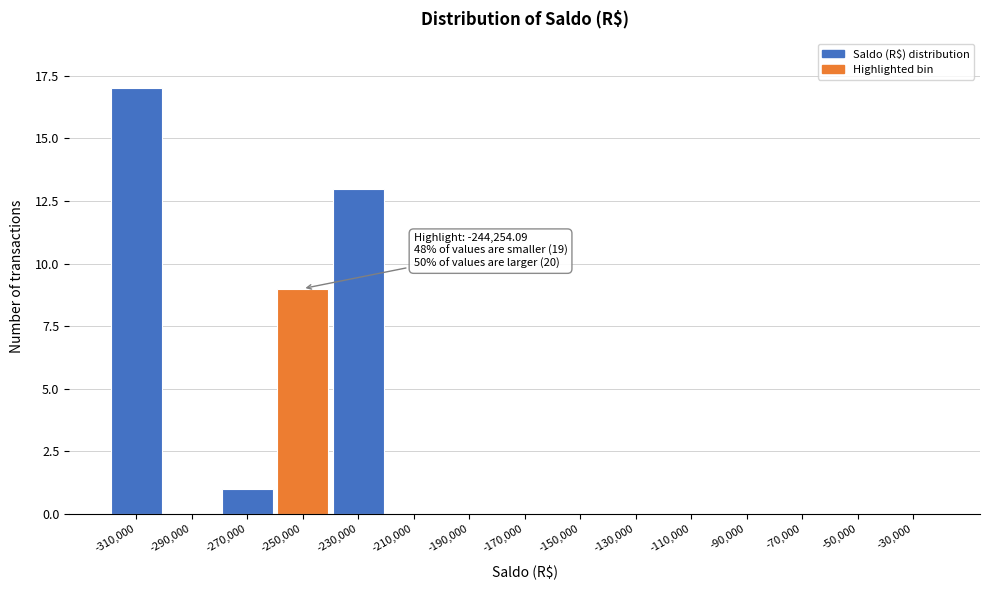

Reading right to left, list all the values displayed in this chart.

-30,000=0	-50,000=0	-70,000=0	-90,000=0	-110,000=0	-130,000=0	-150,000=0	-170,000=0	-190,000=0	-210,000=0	-230,000=13	-250,000=9	-270,000=1	-290,000=0	-310,000=17